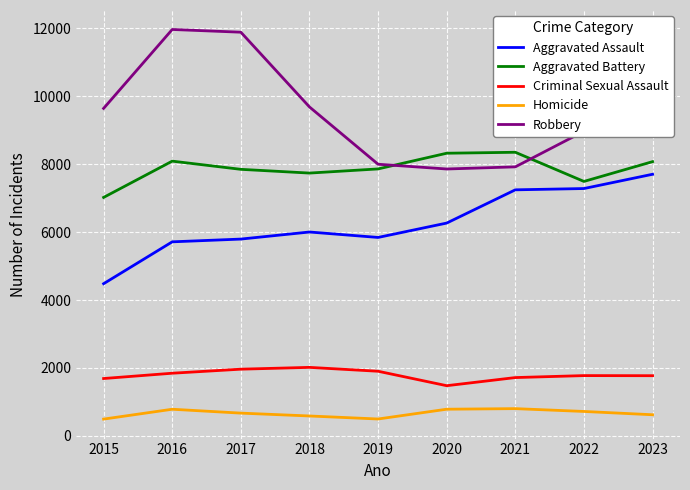

At which category does Aggravated Battery reach its first local valley?

2018